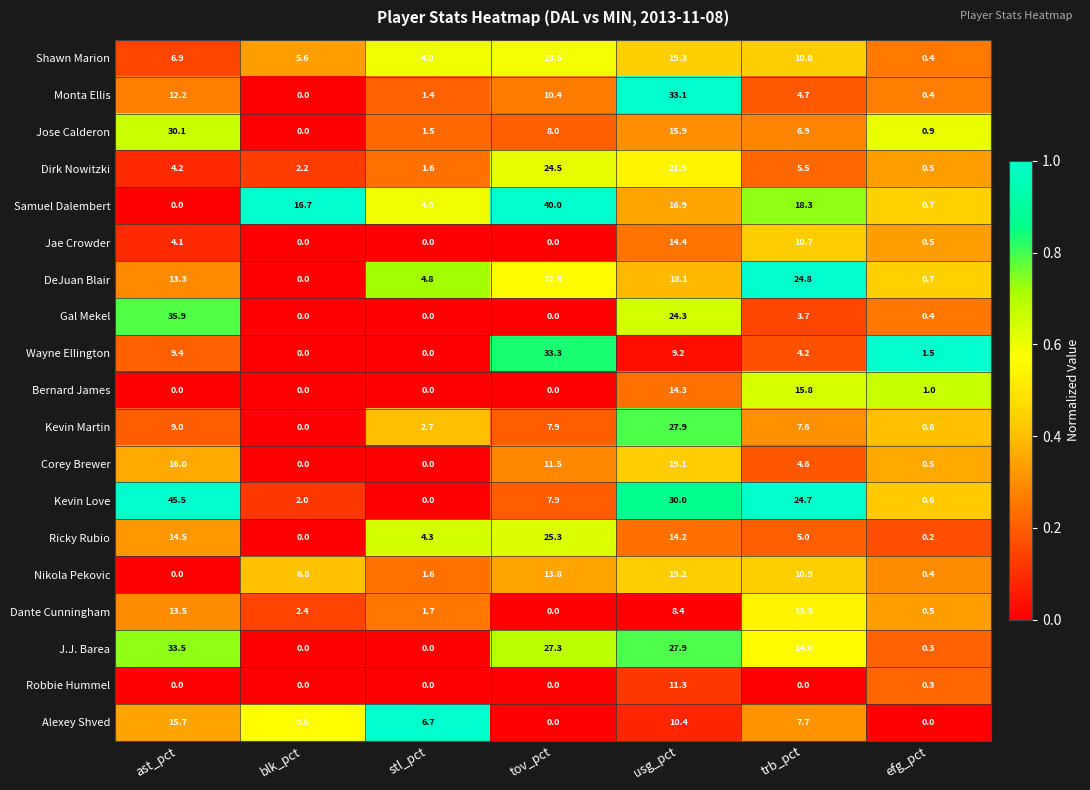

Between tov_pct and efg_pct, which series saw the biggest shift?

Samuel Dalembert